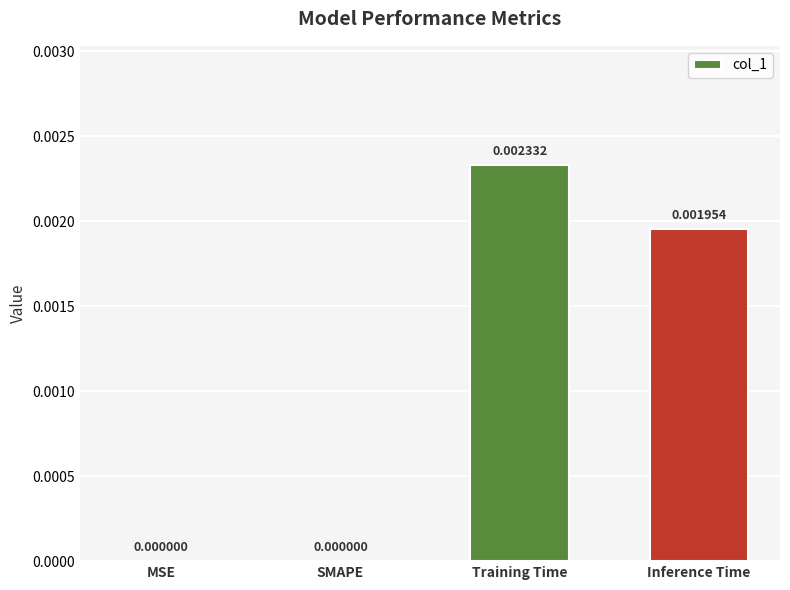

Which category has the highest value across all series?

Training Time